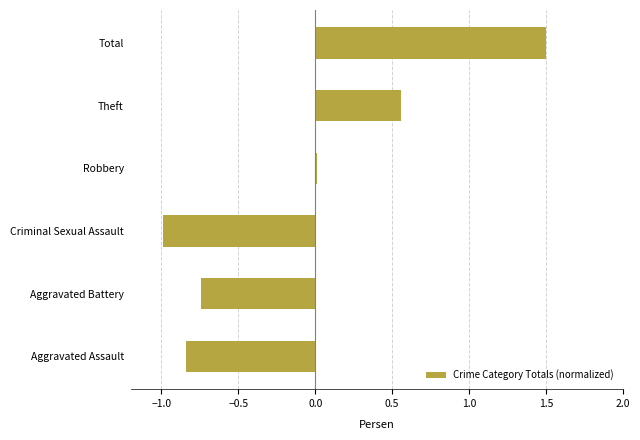

Is it true that the value at Total is 1.5?

True